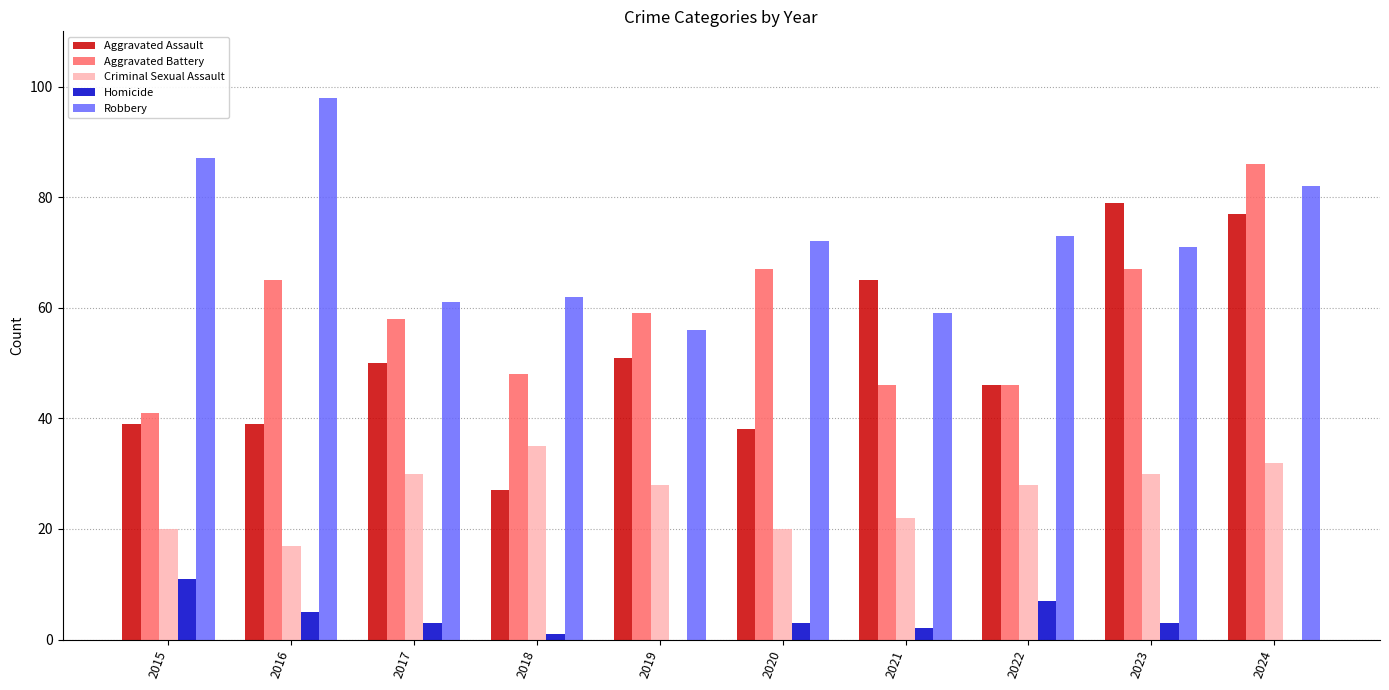

How many Criminal Sexual Assault values are between 20 and 30?

7